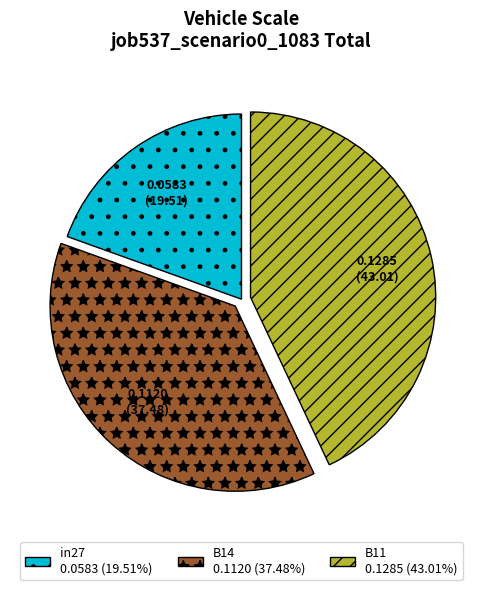

Do in27 and B11 together represent more than half of the pie?

Yes